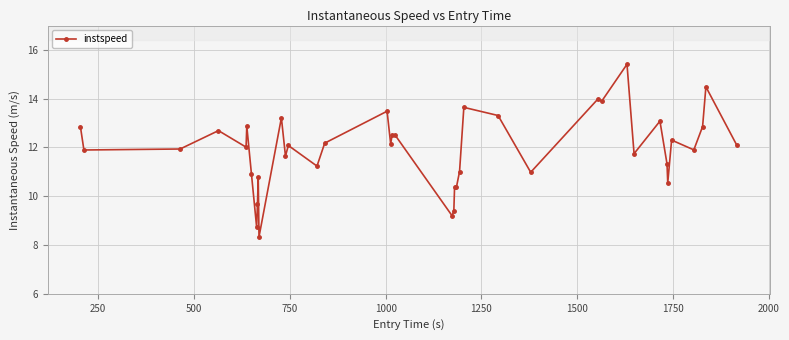

Does the chart display data point markers on the line(s)?

Yes